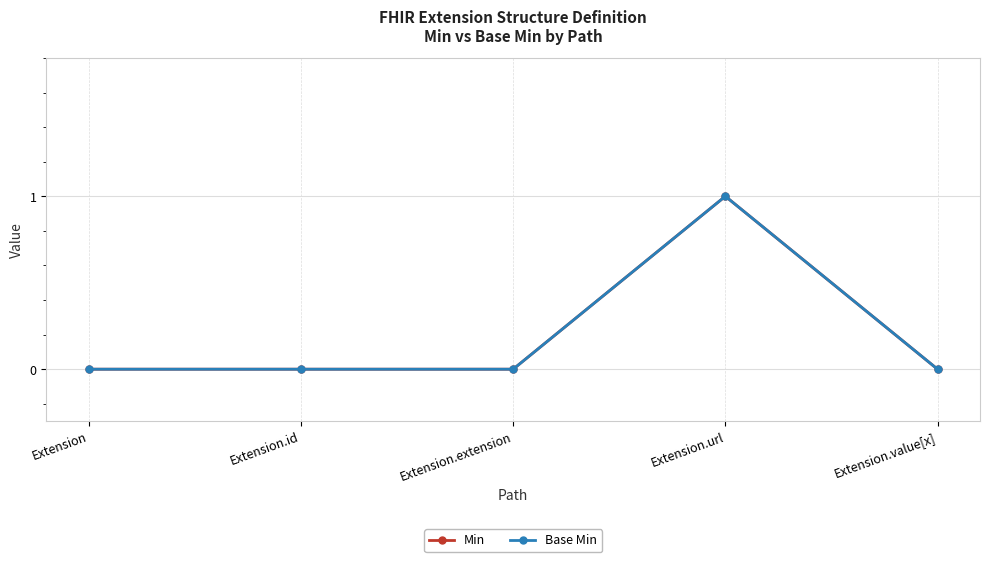

Count the Min values in the range 0 to 1.

5